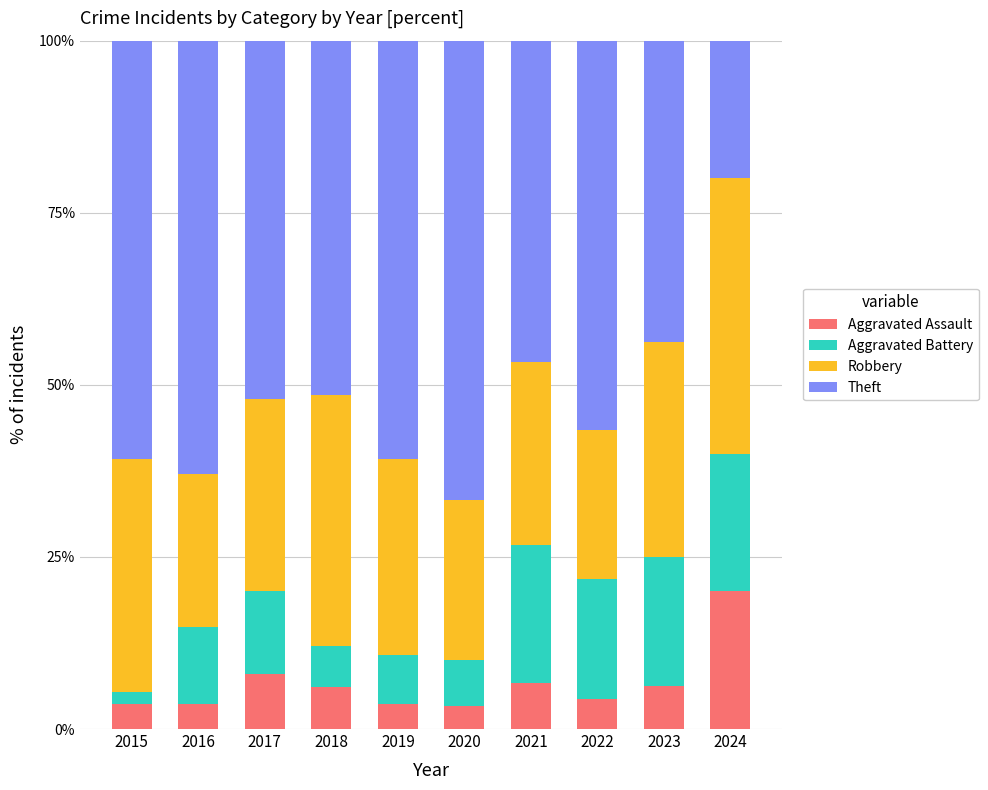

What is the total value across all series at 2023?

100.0